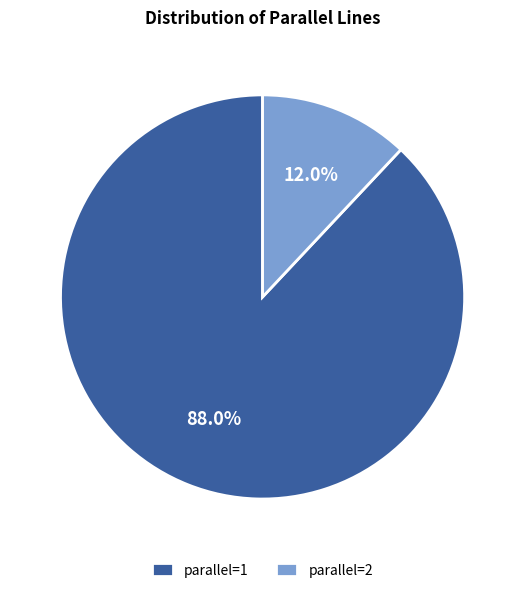

Approximately how many times larger is the value at parallel=1 compared to parallel=2?

7.3